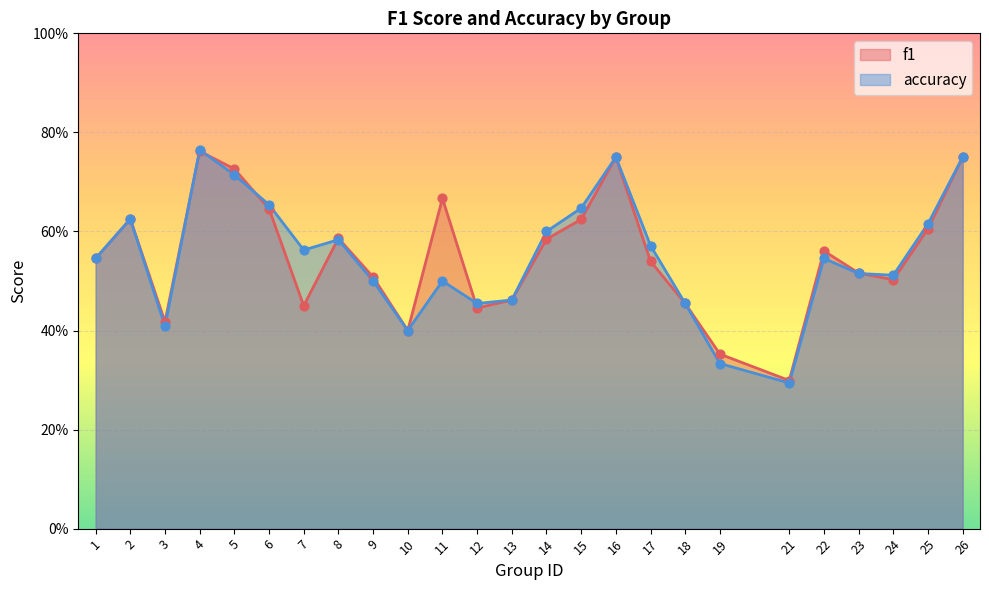

Which series contains the lowest Y value?

accuracy